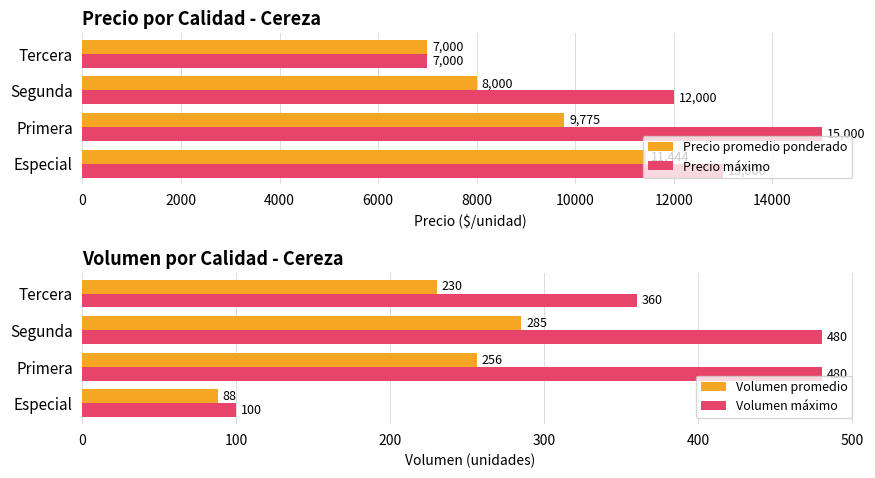

How many distinct data groups are displayed?

4